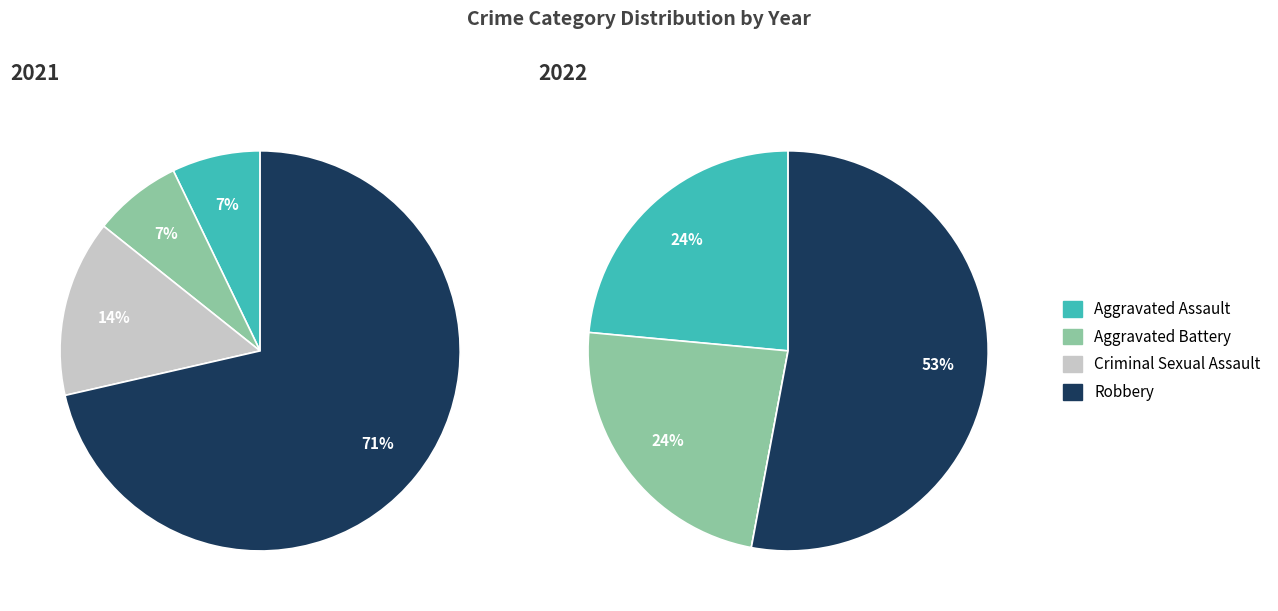

To the nearest percent, what is the difference between the Criminal Sexual Assault and Robbery slice percentages?

57%